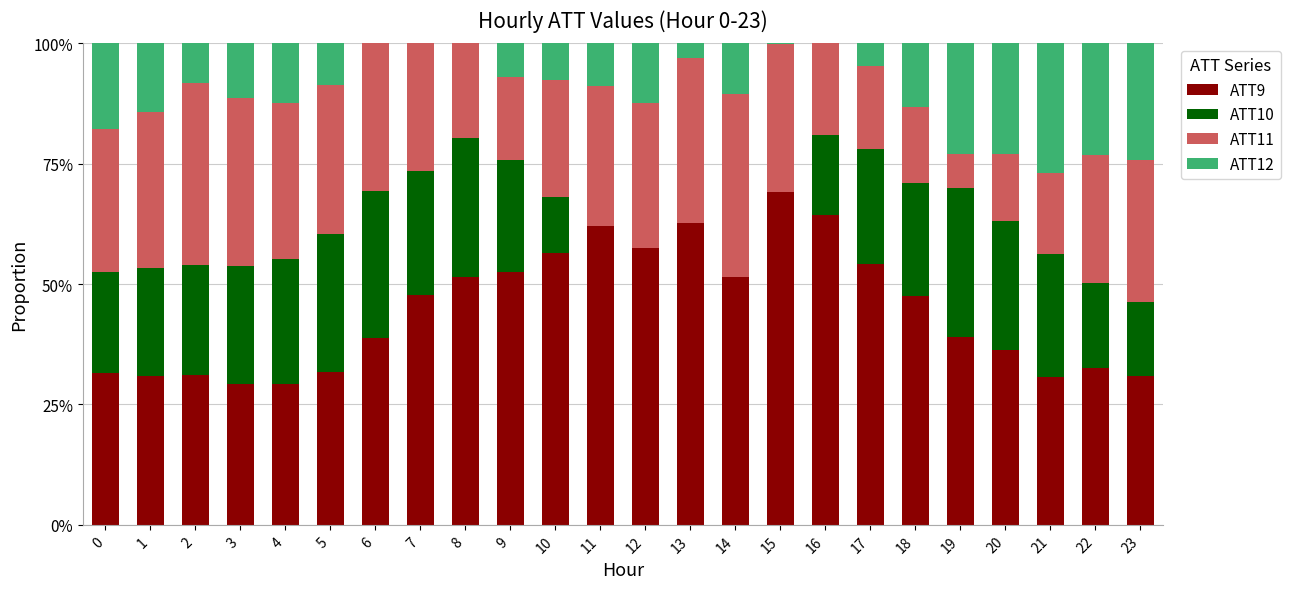

What are all the series names shown in the legend?

ATT9, ATT10, ATT11, ATT12